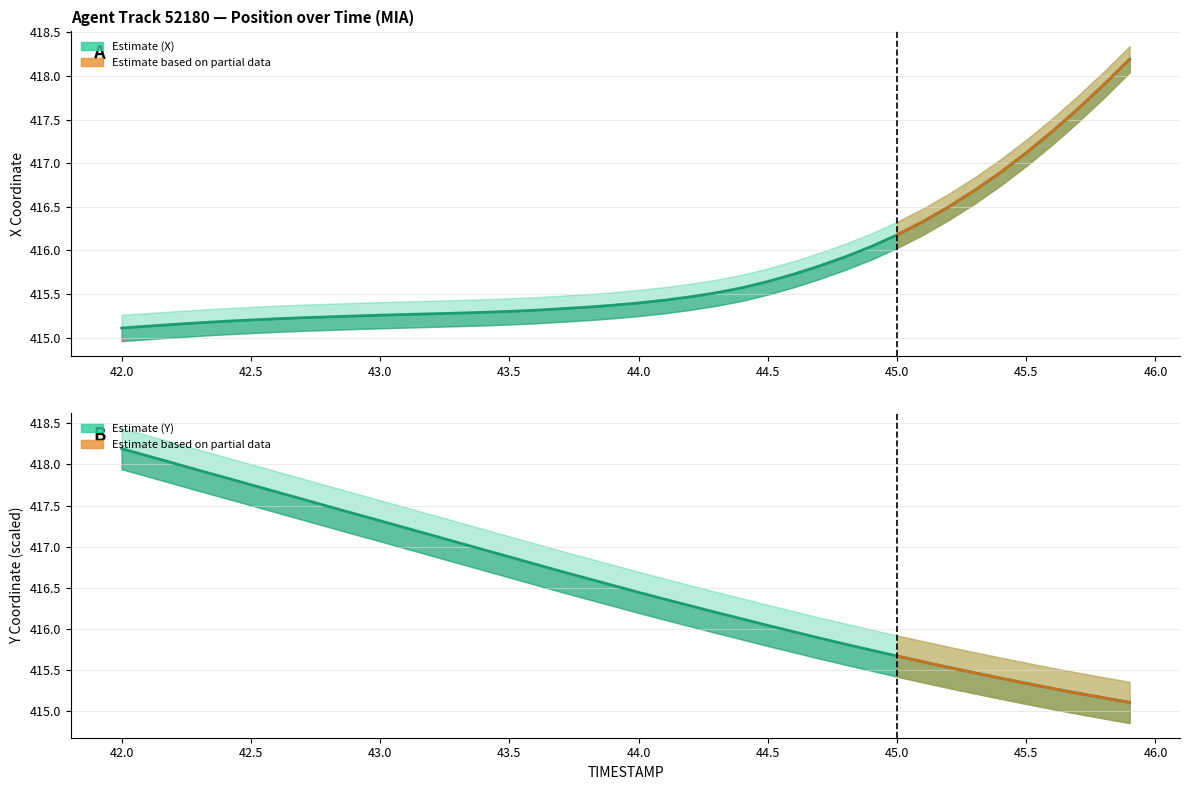

Which series has the widest spread of values?

X